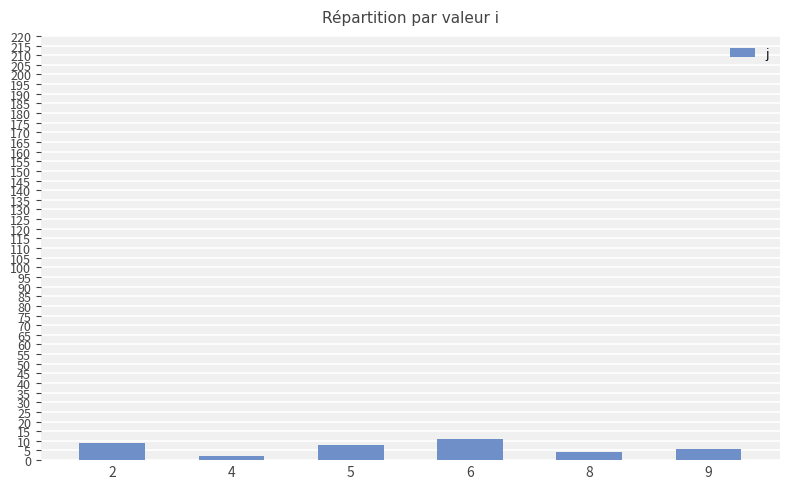

Approximately how many times larger is the value at 9 compared to 6?

0.5